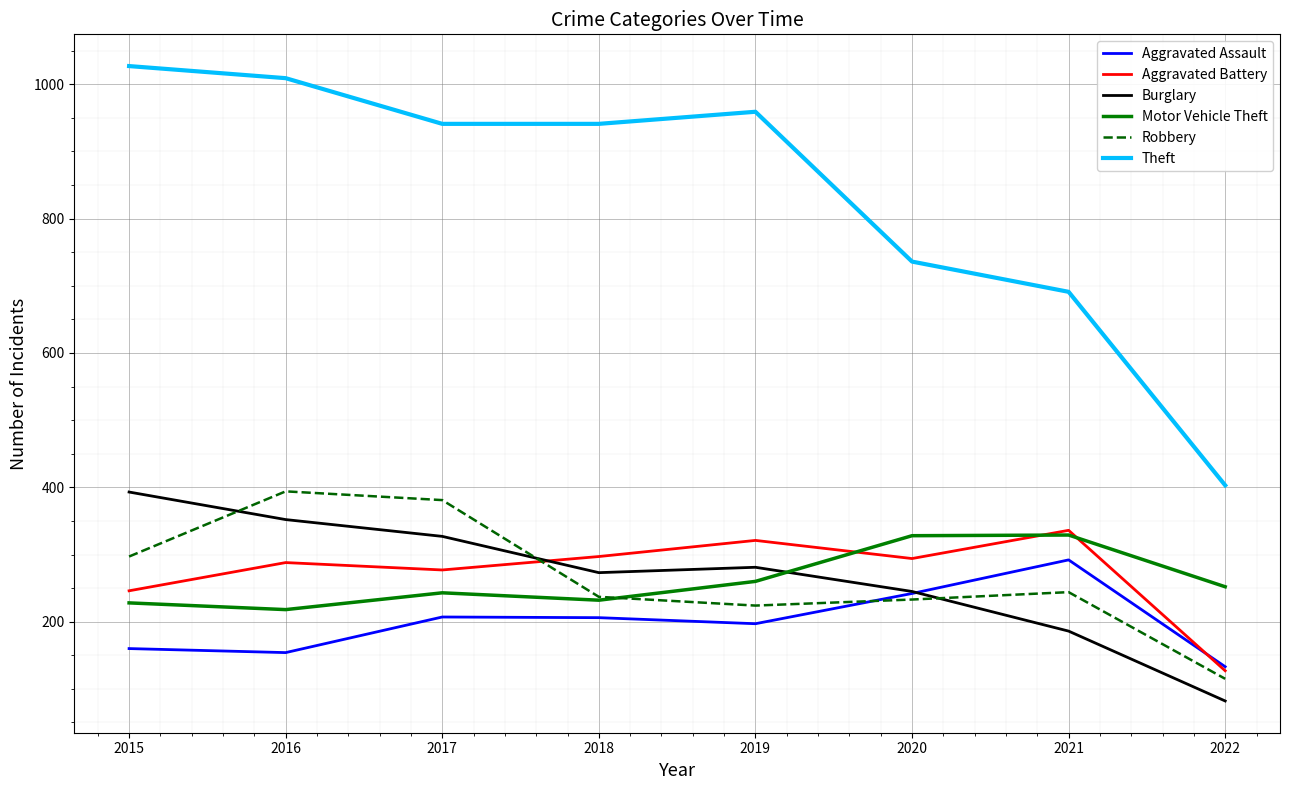

What is the difference between the maximum and minimum values in the Aggravated Battery series?

209